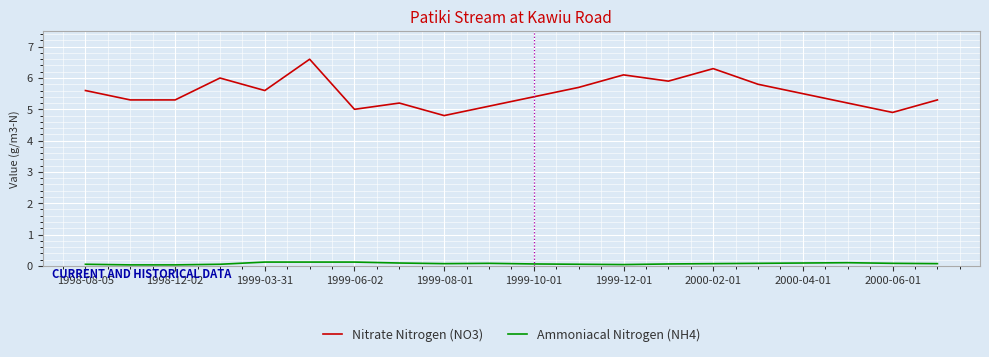

How many categories are shown in the chart?

20